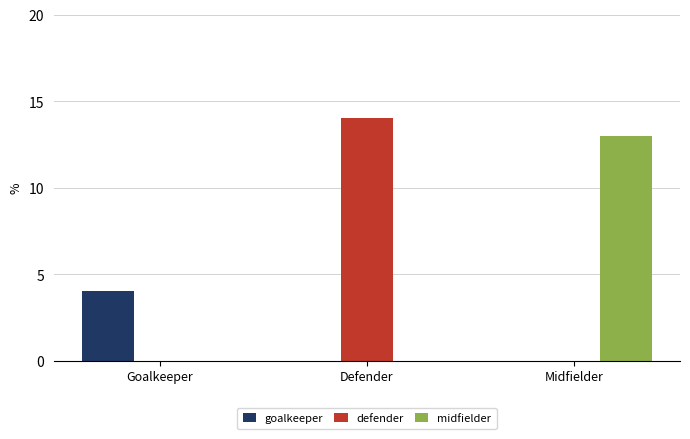

The value of defender at Defender is 7. True or false?

False